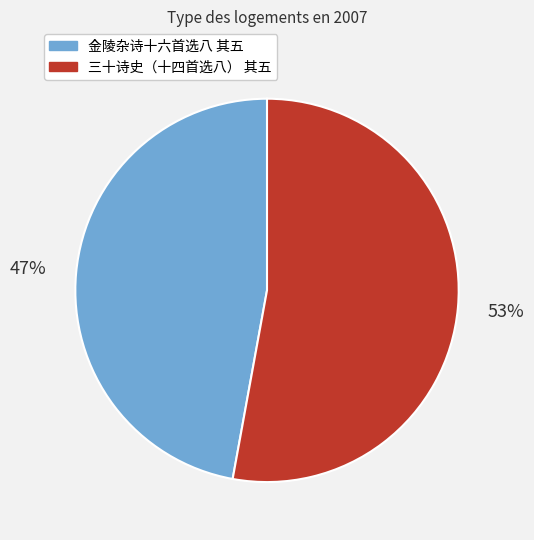

Is it true that 三十诗史（十四首选八） 其五 is 48% of the pie?

False